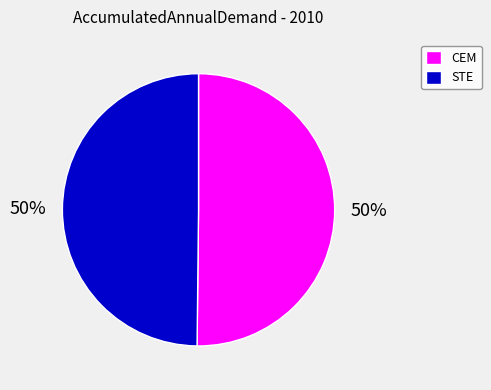

To the nearest percent, what is the average slice percentage?

50%